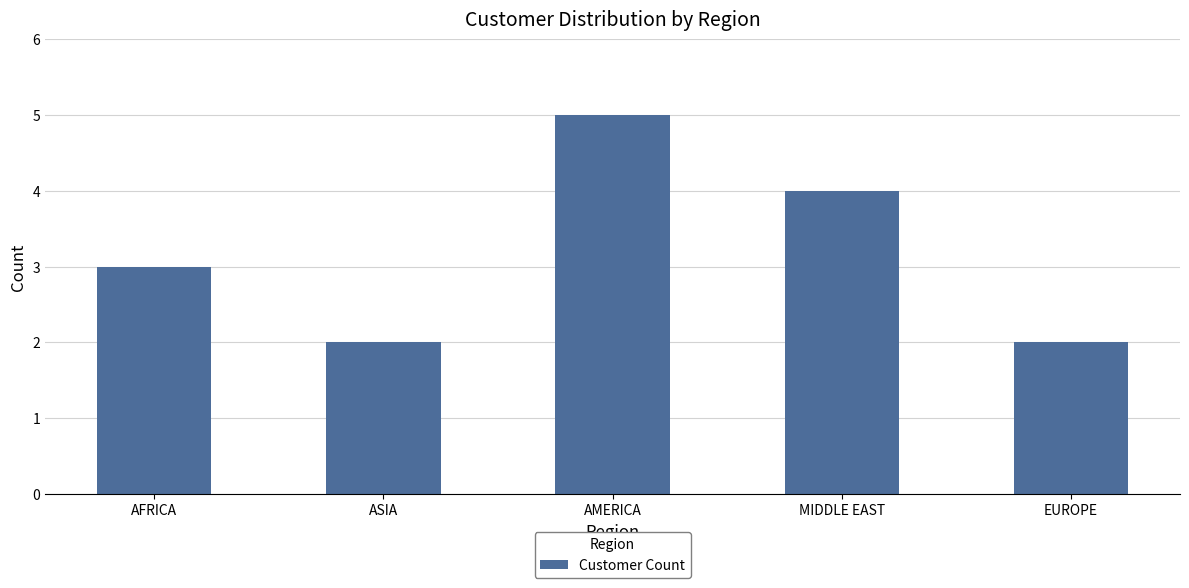

Count the number of data series in this chart.

1